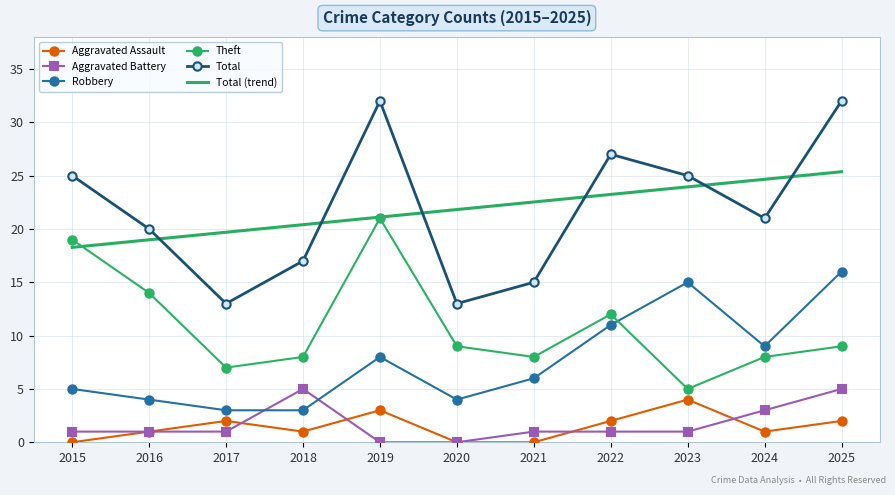

What is the maximum value for Theft?

21.0